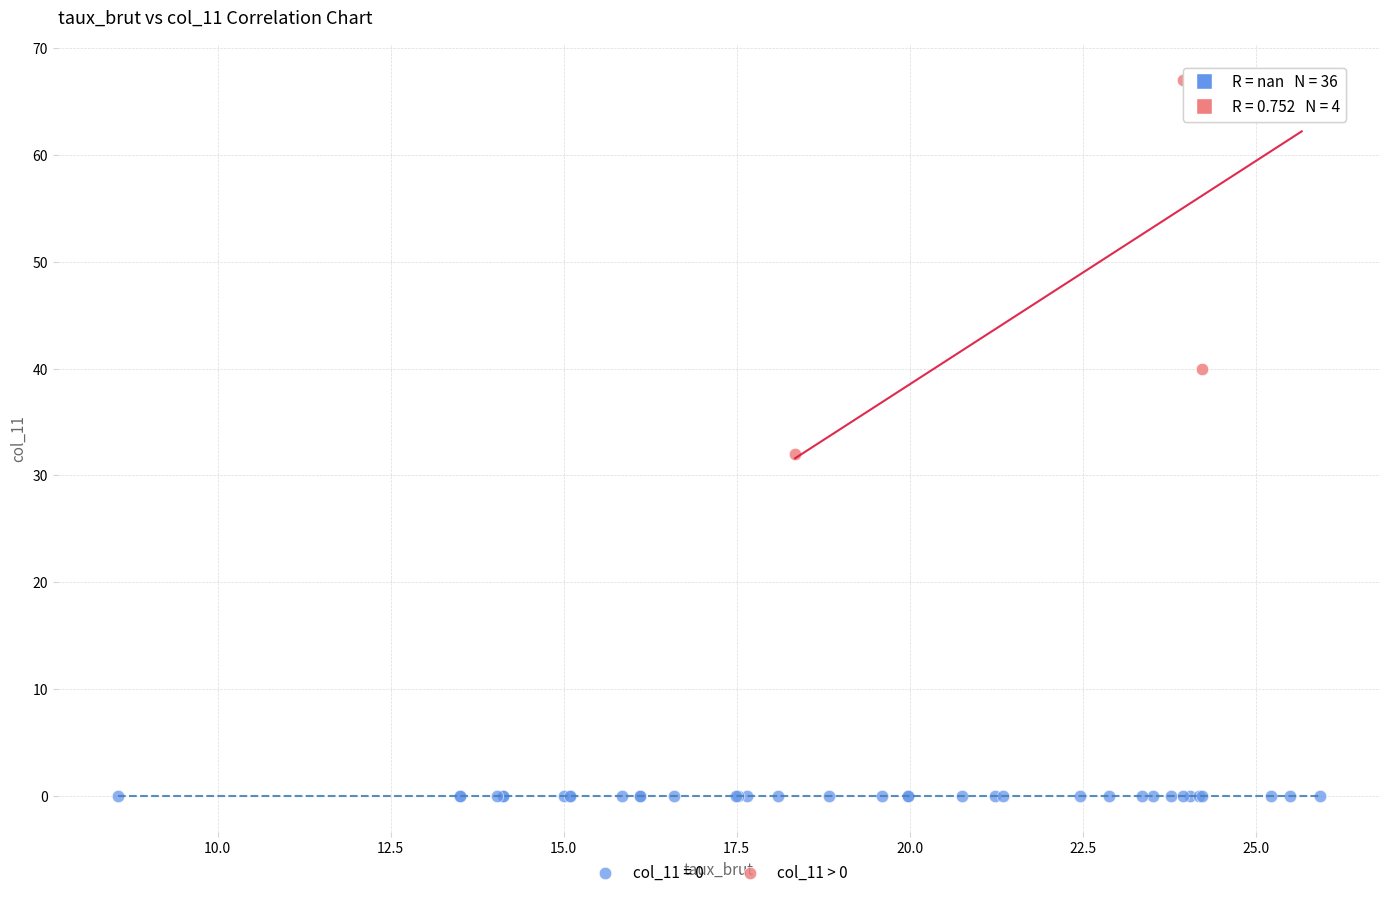

Which series reaches the maximum Y coordinate?

col_11 > 0